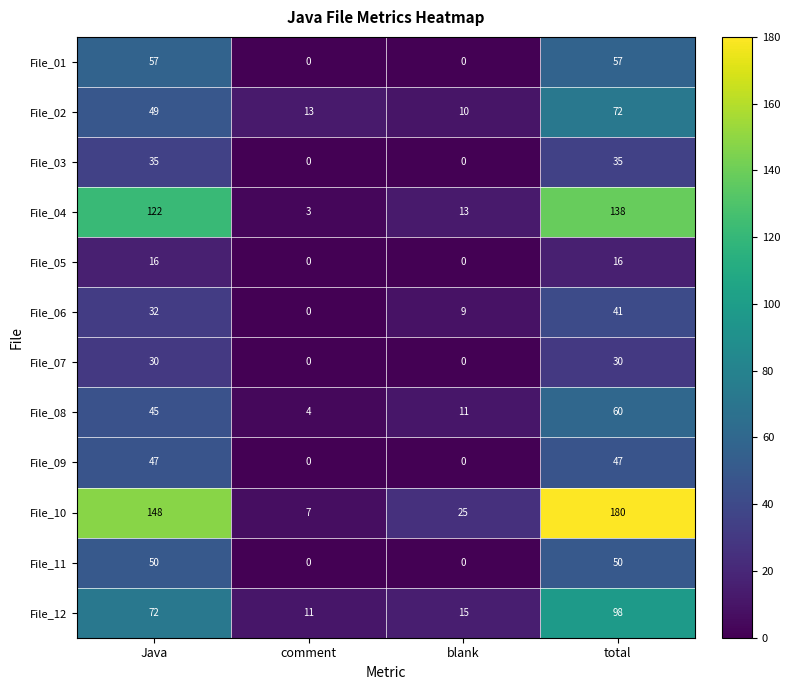

What is the difference between the File_02 values at Java and blank?

39